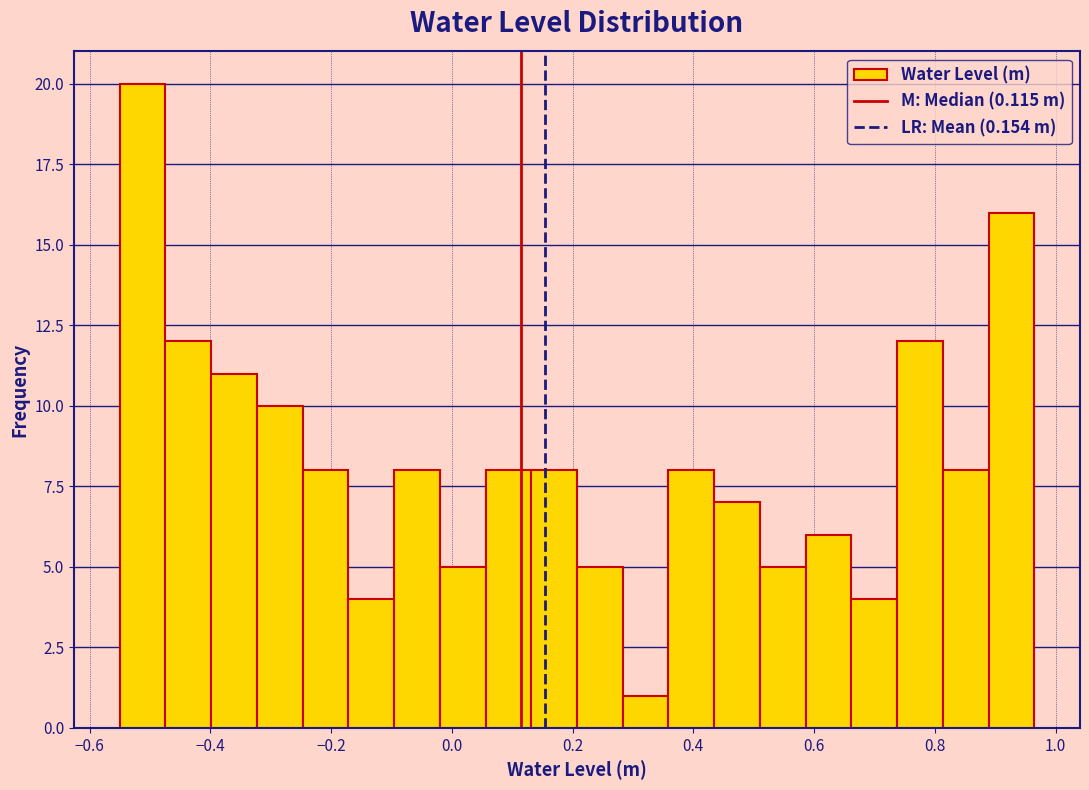

Around what value on the x-axis is the tallest bar? Give the approximate position of its centre, as read against the axis.

-0.52